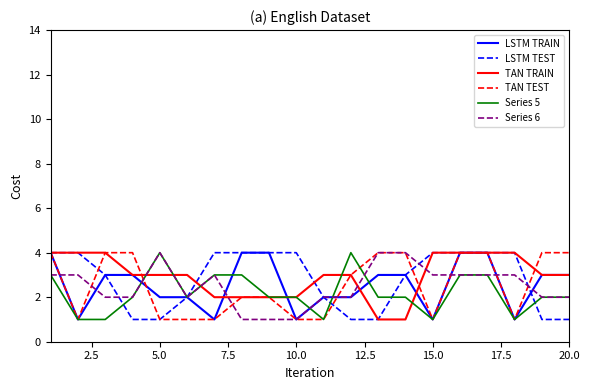

What is the maximum value for Series 5?

4